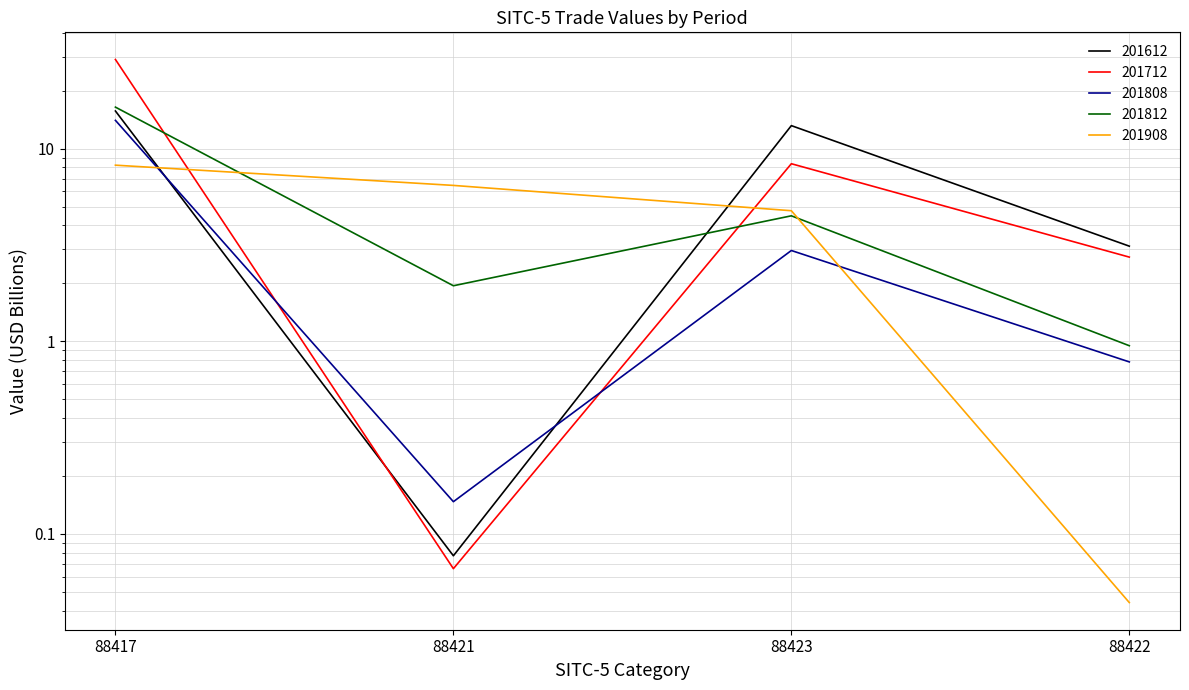

How many data points in 201612 are above 13?

2